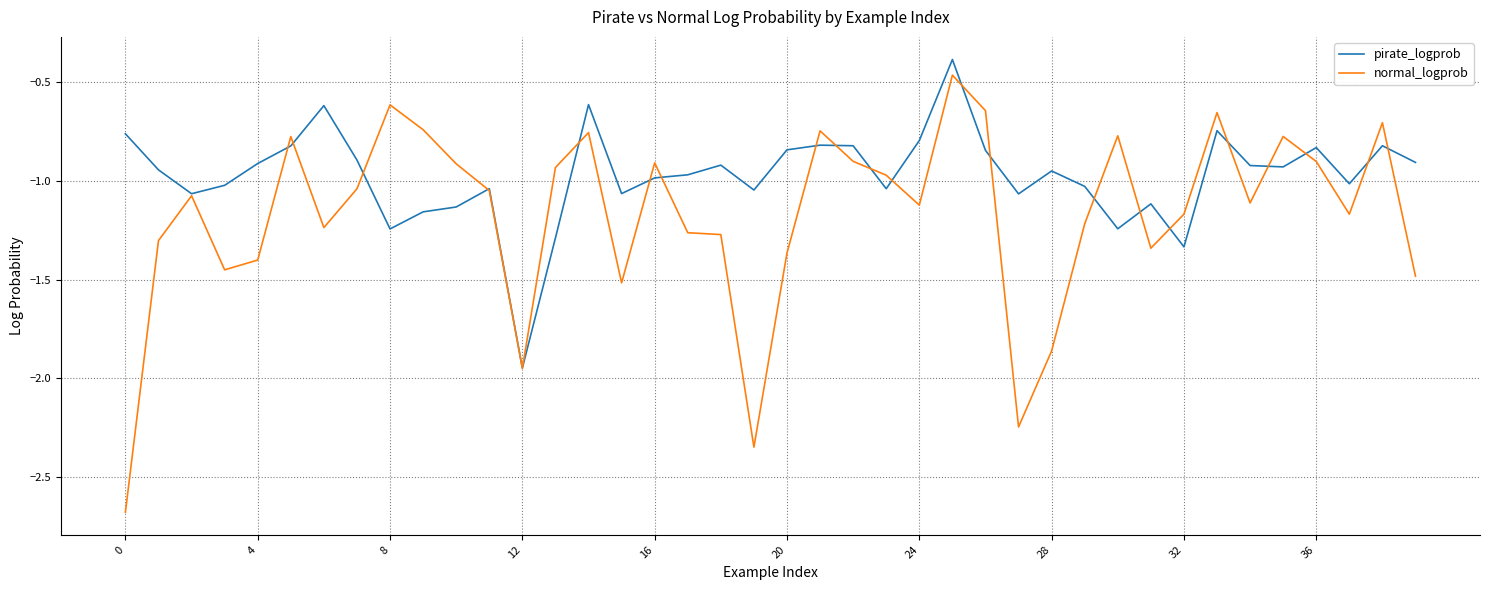

Does the chart display data point markers on the line(s)?

No